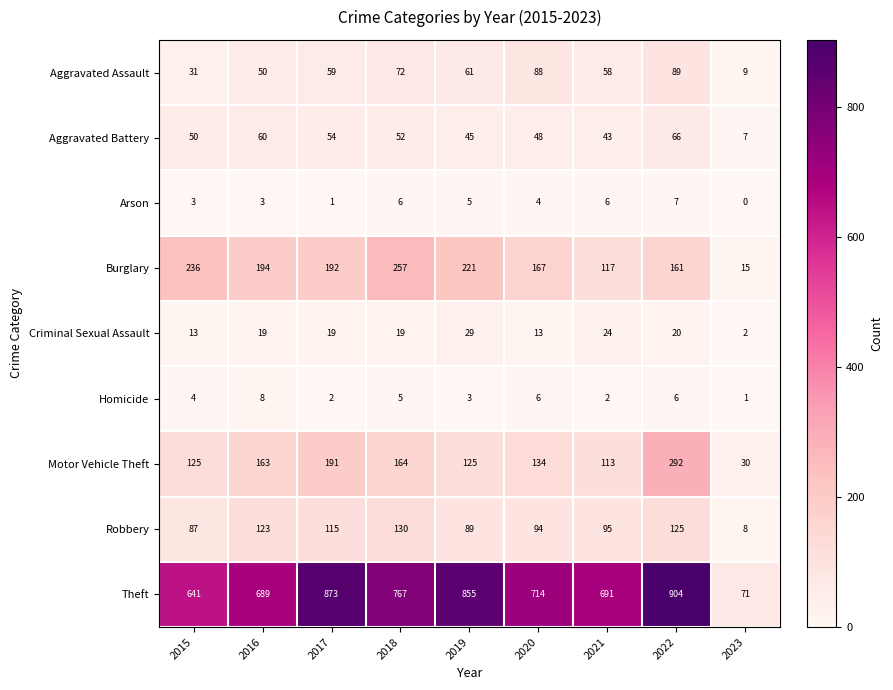

The value of Robbery at 2017 is 188. True or false?

False